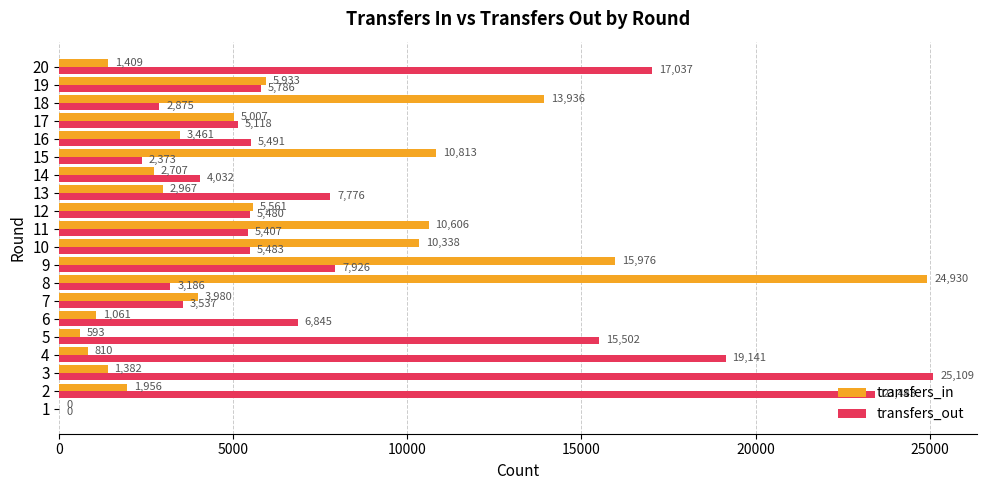

True or false: transfers_in has a value of 946 at 16.

False